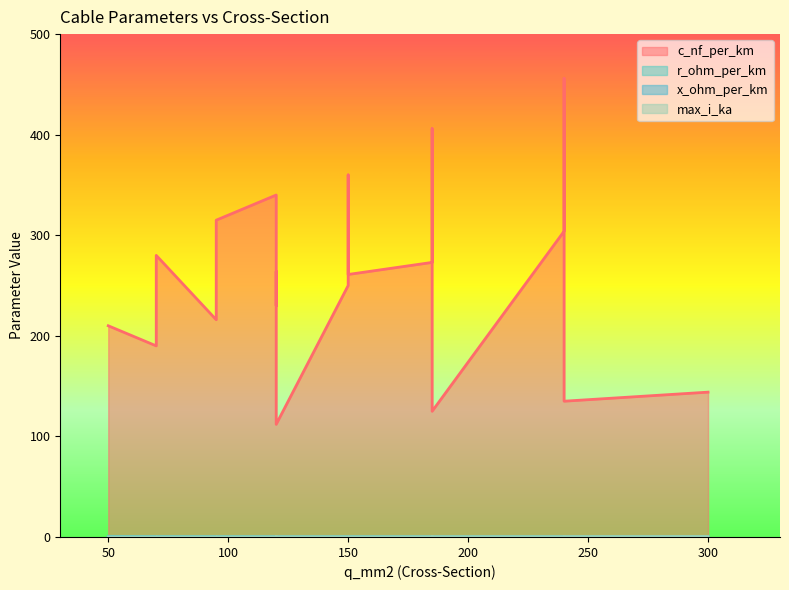

Which category has the lowest value across all series?

300